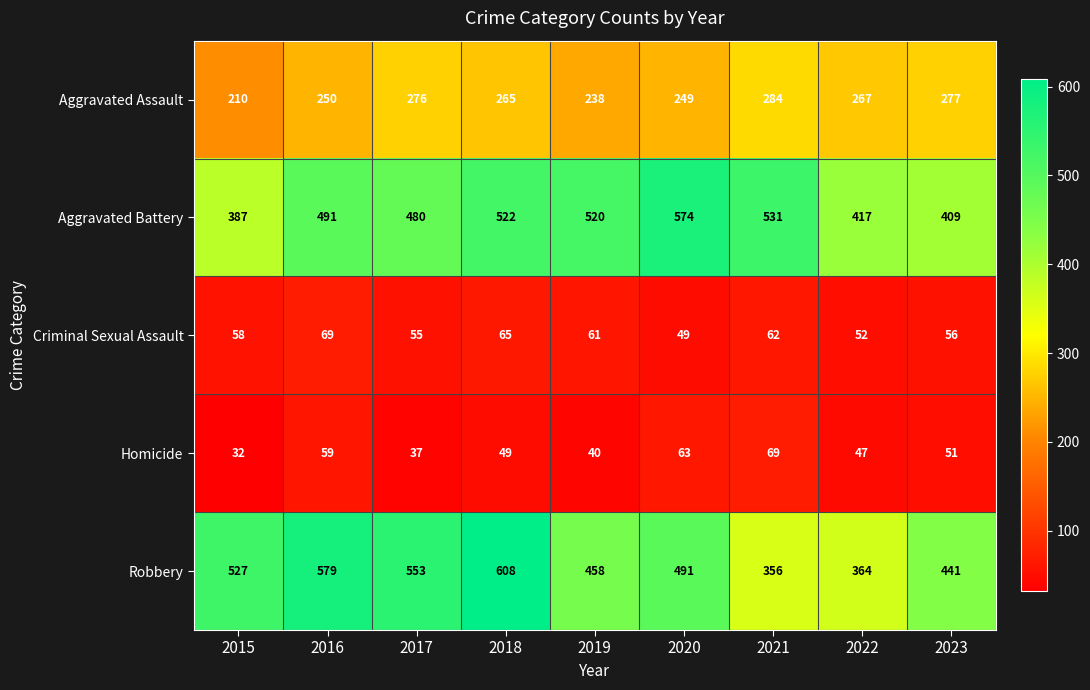

At how many categories does at least one series exceed 386?

9